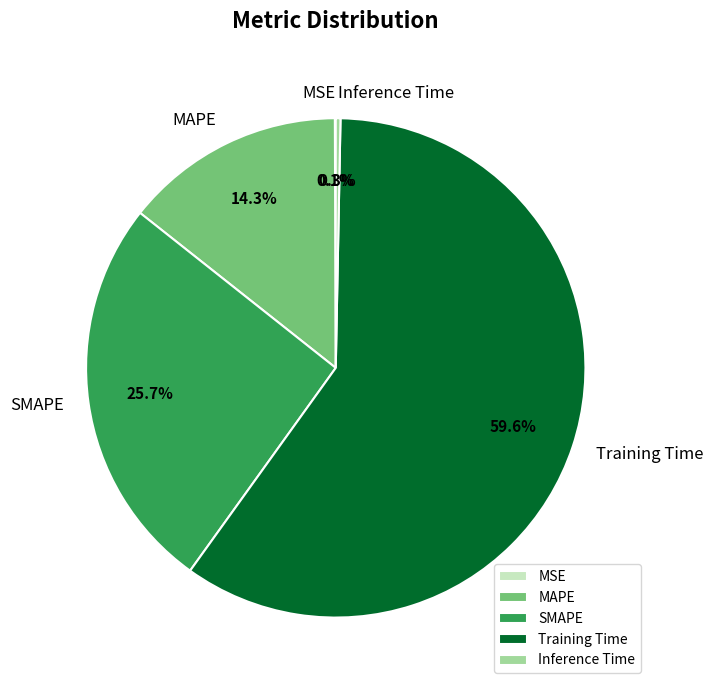

What percentage do MAPE and SMAPE together represent?

40.0%